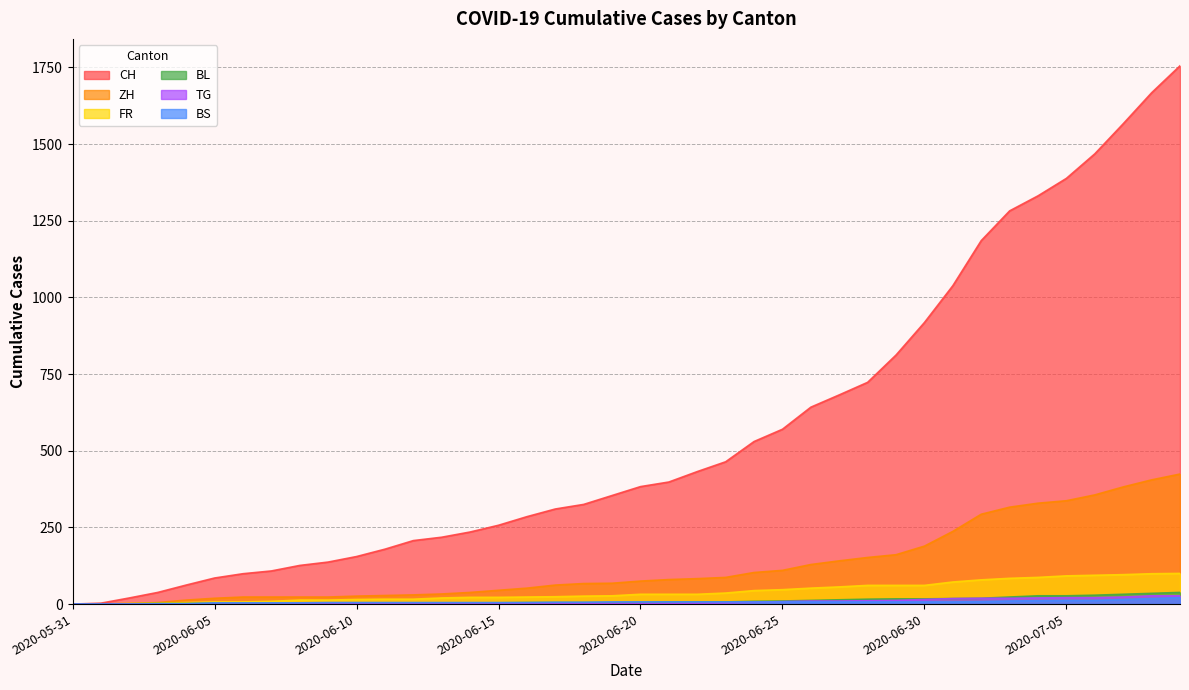

Reading left to right, extract all data points from this chart.

CH: 0	3	20	38	62	85	99	108	126	137	155	179	207	218	235	257	285	310	325	354	383	398	432	464	530	570	642	682	723	812	918	1038	1185	1282	1331	1388	1468	1566	1667	1755
ZH: 0	0	2	5	13	19	23	23	23	23	26	28	30	33	38	45	52	62	67	68	75	80	83	87	103	110	129	141	152	161	189	237	293	316	329	337	356	382	405	424
FR: 0	0	2	3	5	7	7	9	13	13	15	16	16	20	22	22	23	24	26	27	32	32	32	36	44	47	52	56	61	61	61	72	79	84	87	92	94	96	99	100
BL: 0	1	1	2	2	3	3	3	3	3	4	4	4	4	4	4	5	5	5	5	6	7	7	7	9	10	12	14	16	17	17	18	19	23	27	27	29	32	35	38
BS: 0	0	0	1	1	4	4	4	4	5	5	5	5	5	5	5	5	6	6	7	7	7	7	7	7	7	7	7	7	7	7	7	8	10	11	12	12	15	18	21
TG: 0	0	0	0	0	0	0	0	1	1	1	1	1	1	1	1	2	2	2	2	2	2	3	4	6	8	10	10	11	12	15	18	19	19	20	21	21	23	27	27